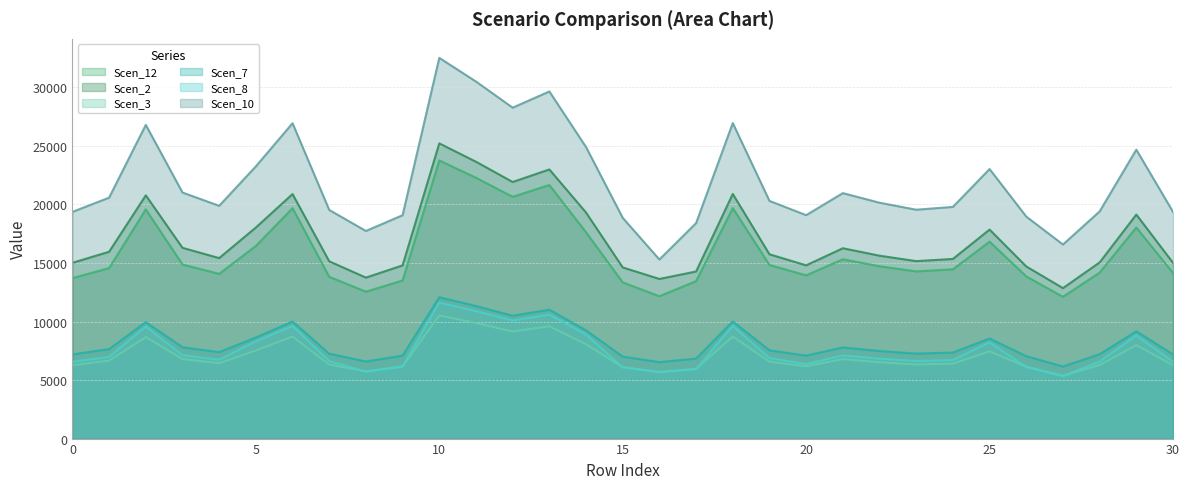

How many series are shown in this chart?

6